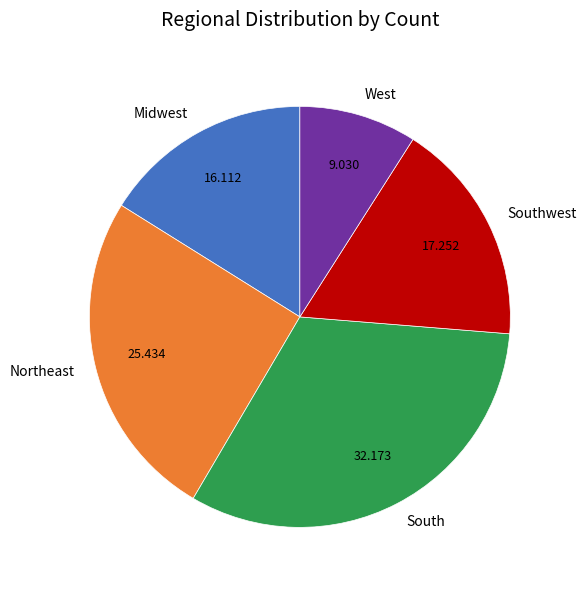

Between Midwest and South, which is larger?

South